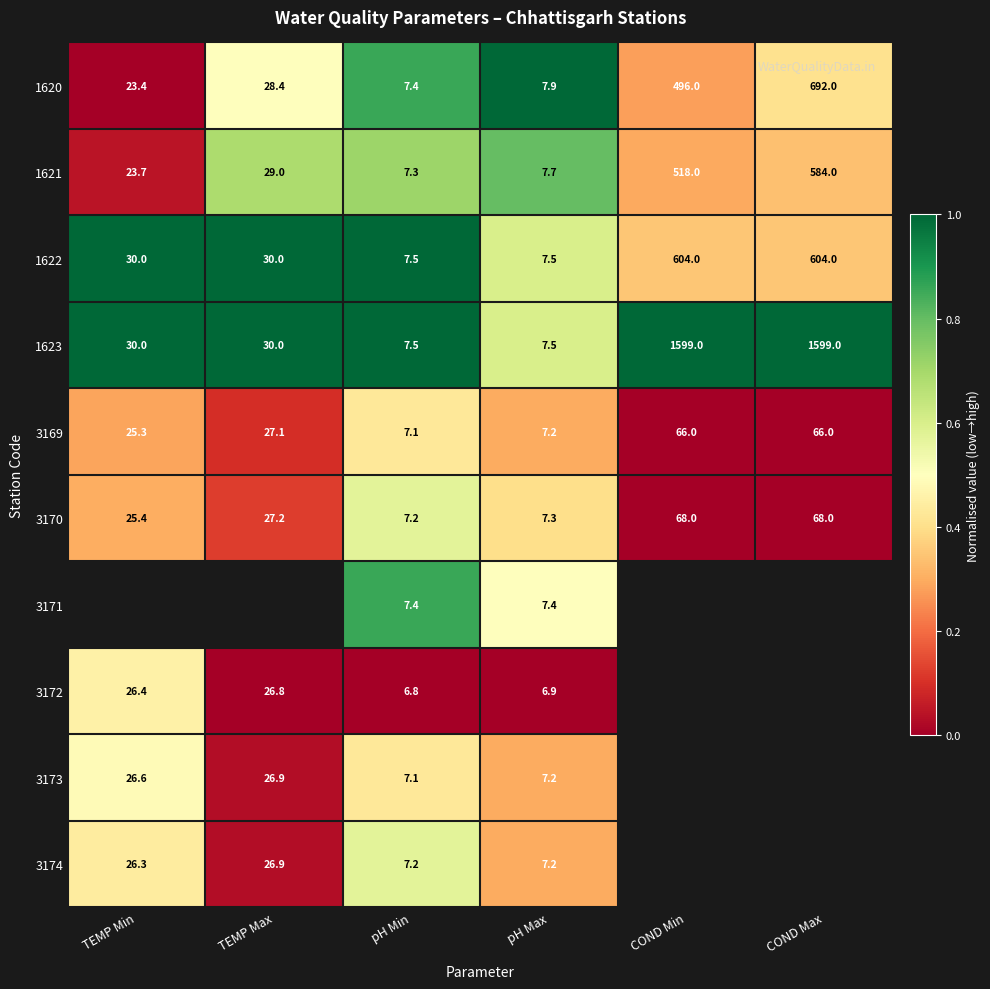

What is the sum of all 3170 values?

203.1